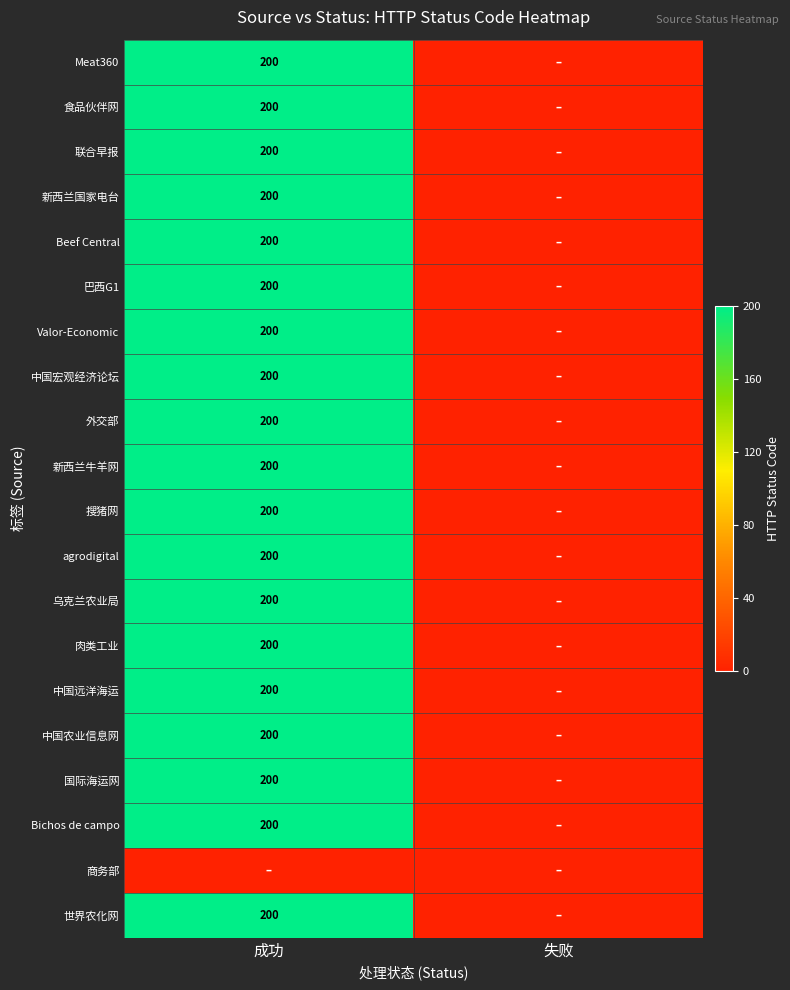

The Beef Central series shows 267 at 成功. True or false?

False